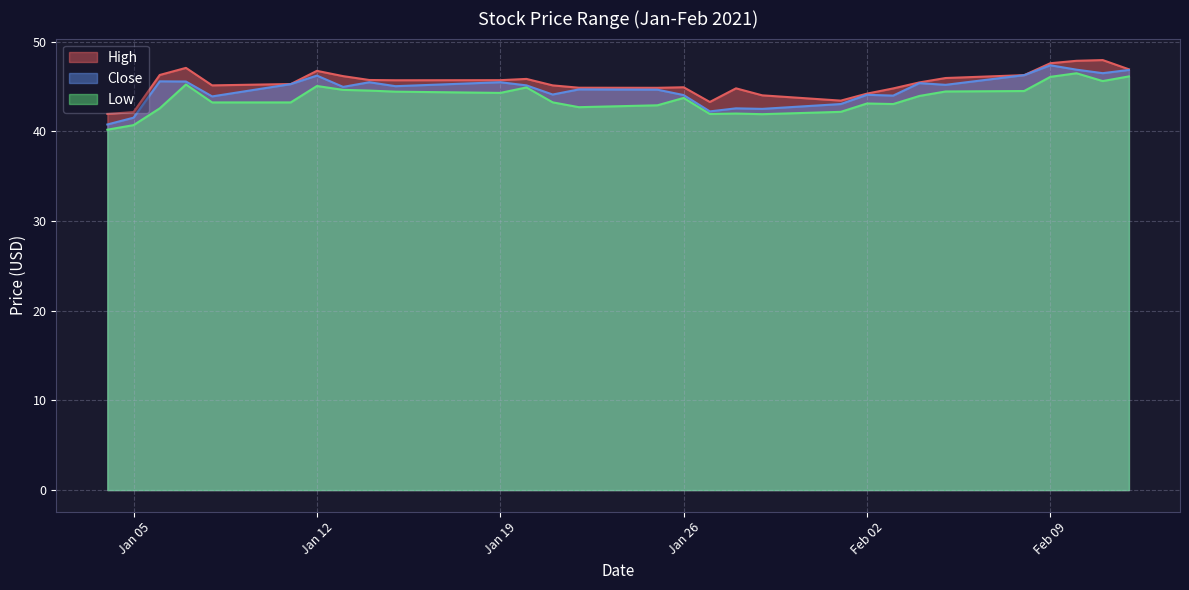

Is it true that High equals 20.9 at Jan 12?

False